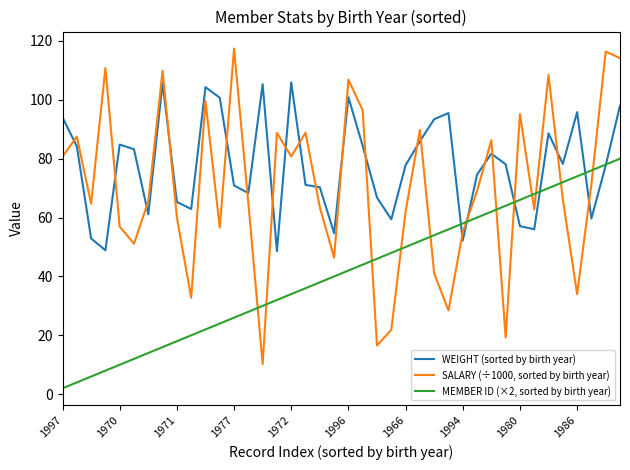

What is the greatest value displayed?

117.4